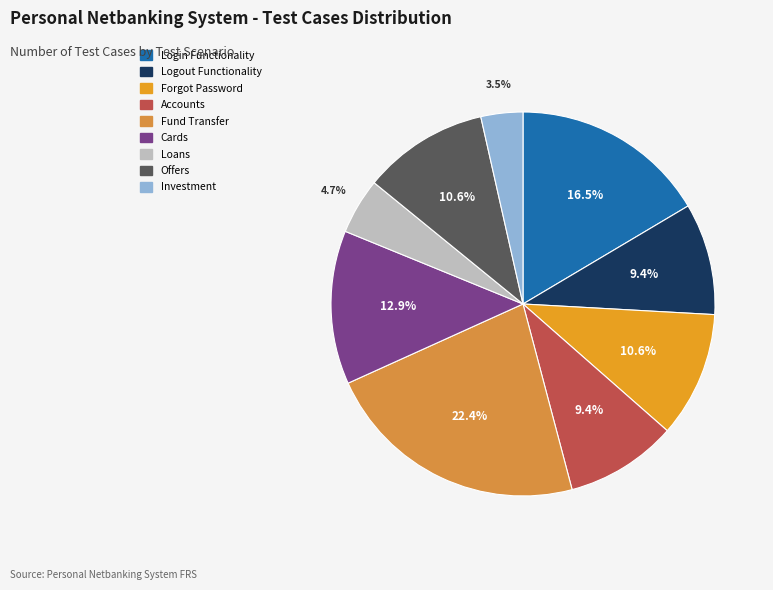

To the nearest percent, what is the difference between the largest and smallest slice percentages?

19%